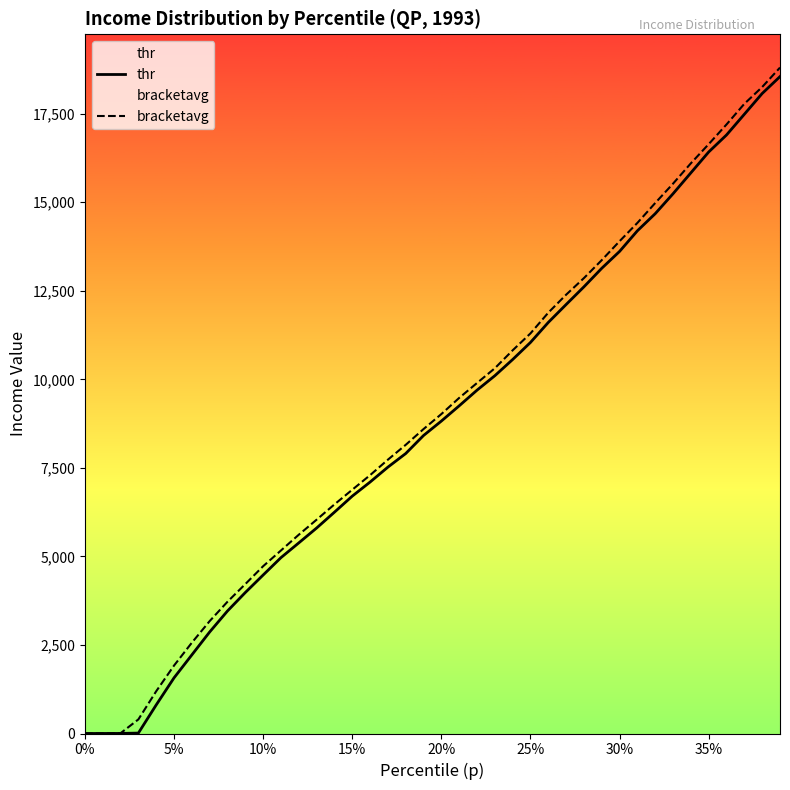

What is the lowest value of the bracketavg series?

0.5